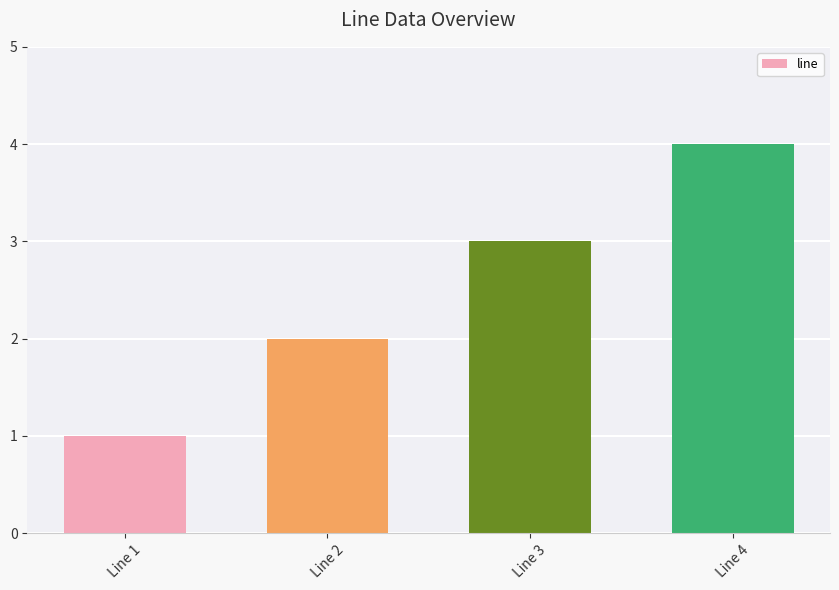

Where is the data nearest to the value 2?

Line 2